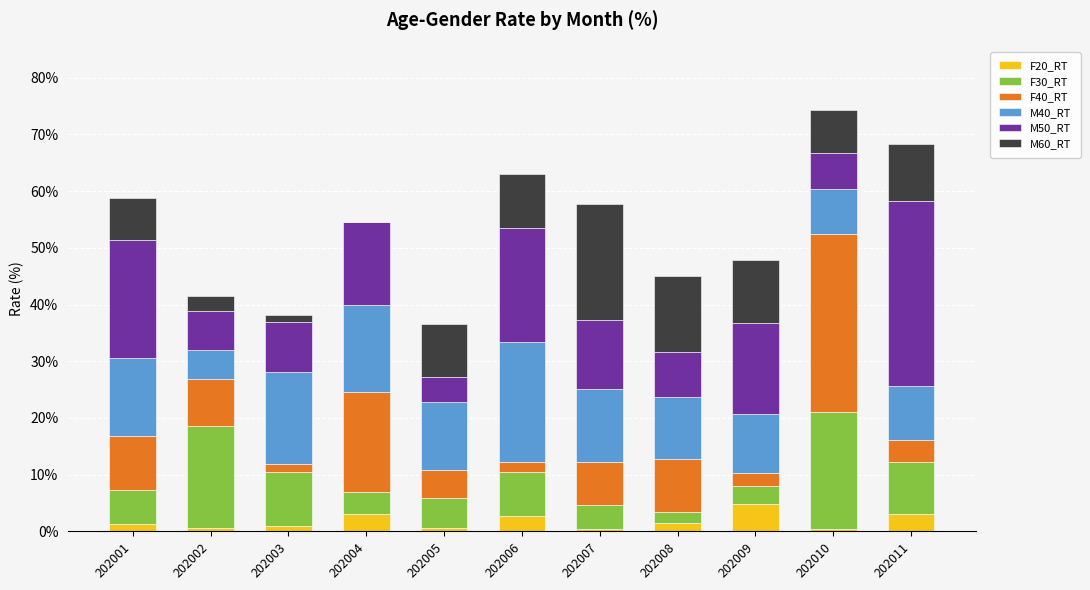

The value of F20_RT at 202011 is 3.1. True or false?

True